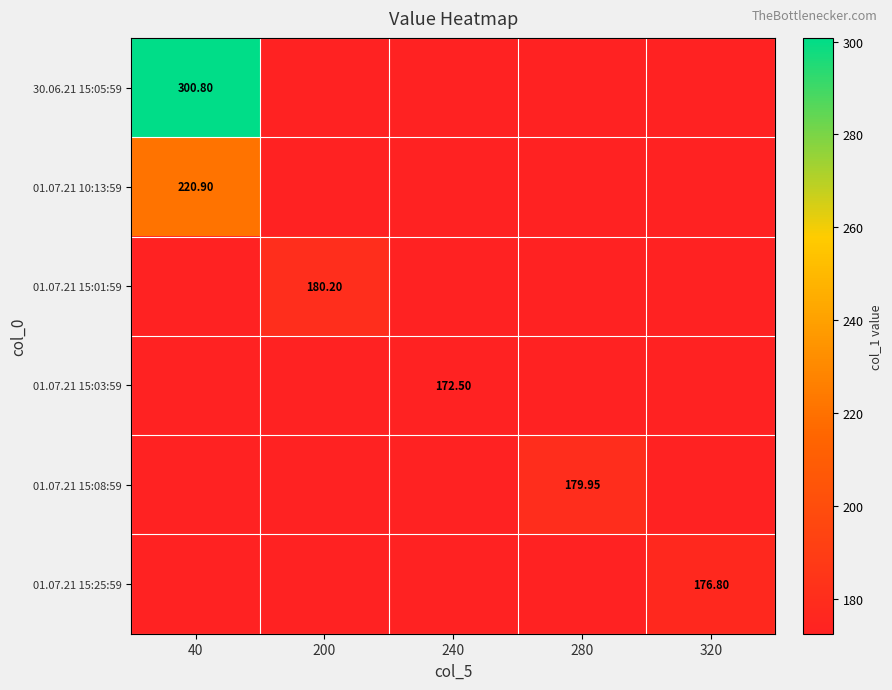

What is the spread (max minus min) of values at 320?

4.3